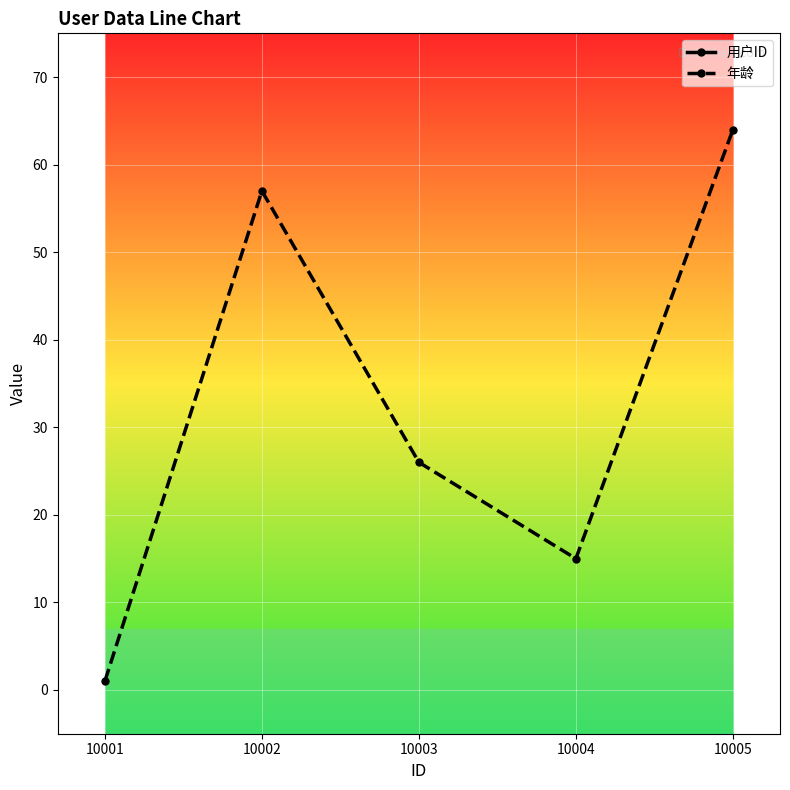

Read the 用户ID value at 10002.

10002